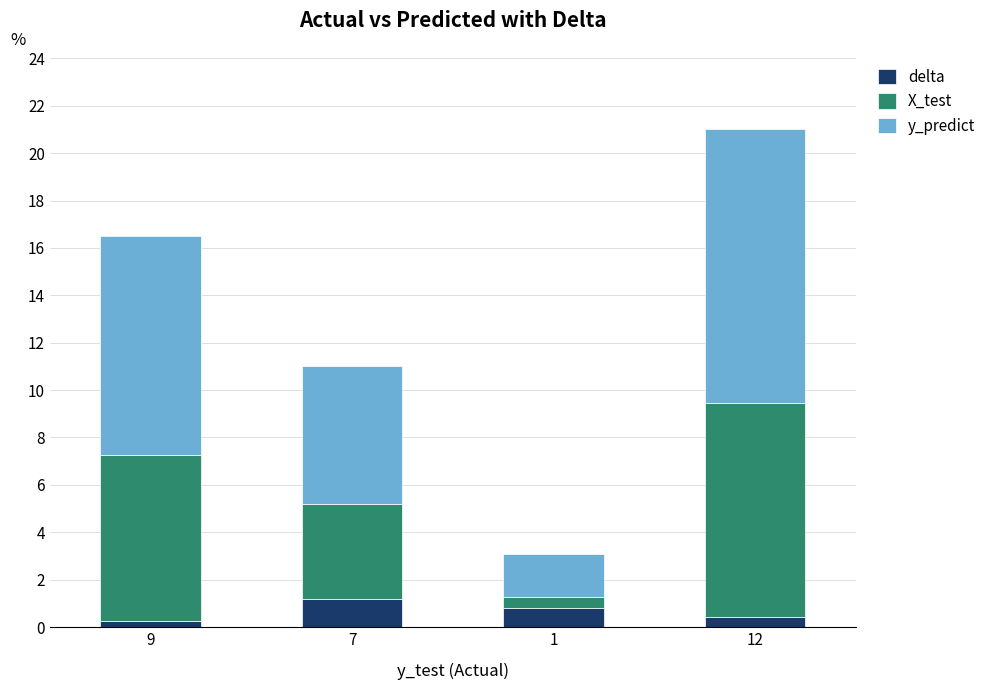

Does the chart contain any negative values?

No